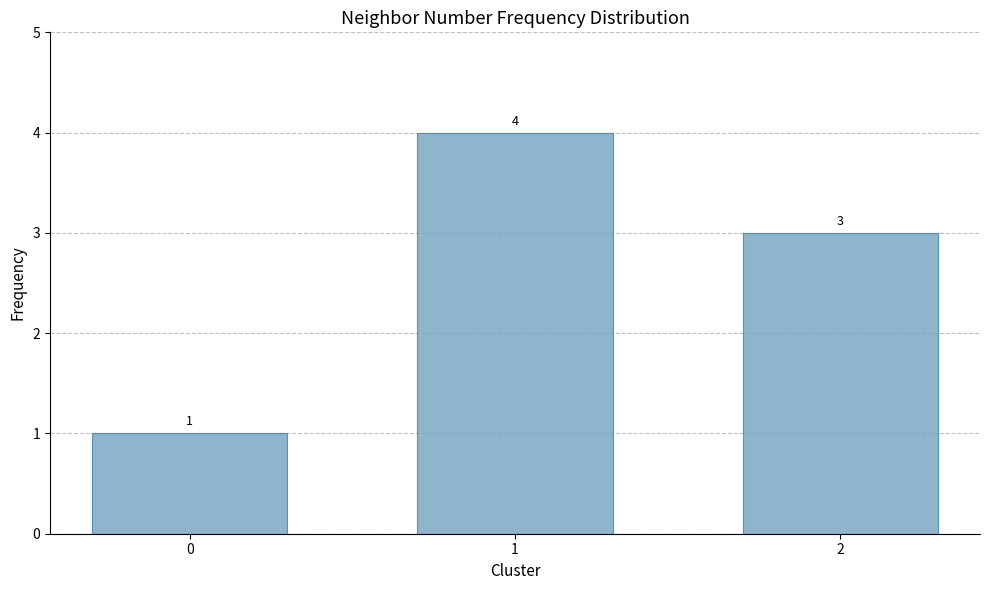

True or false: the data shows 4 at 2.

False